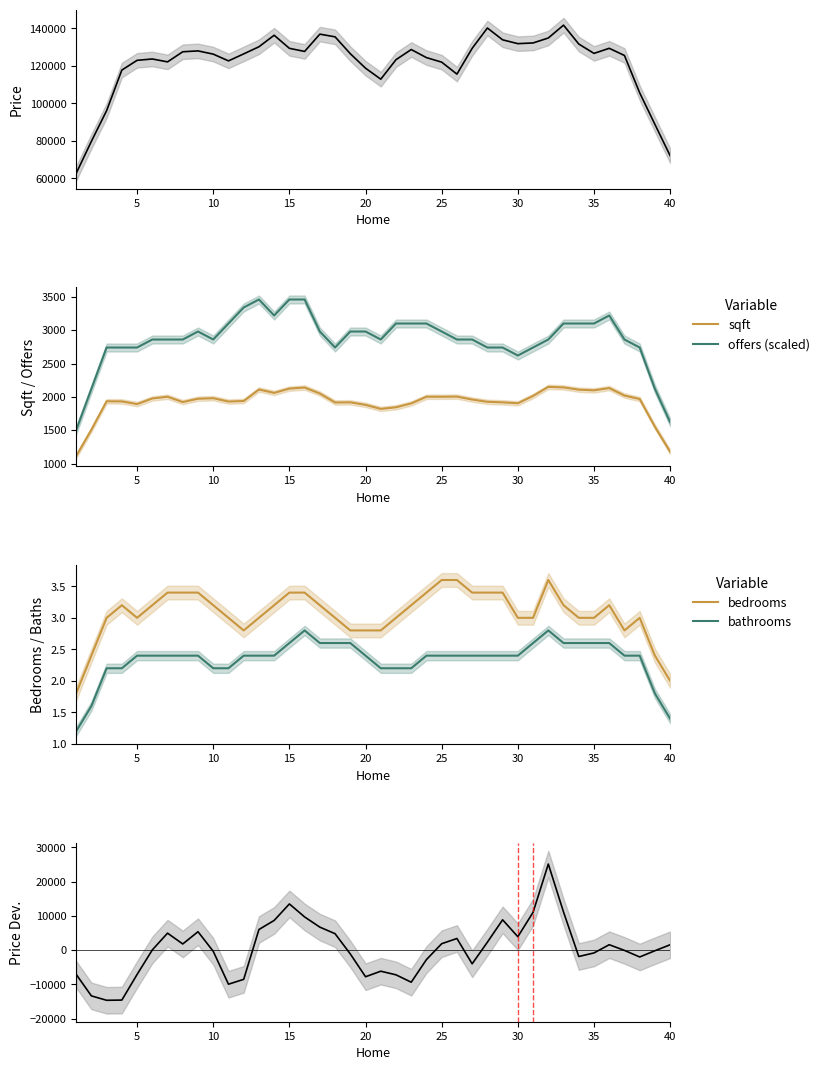

At how many categories does at least one series exceed 47188?

40